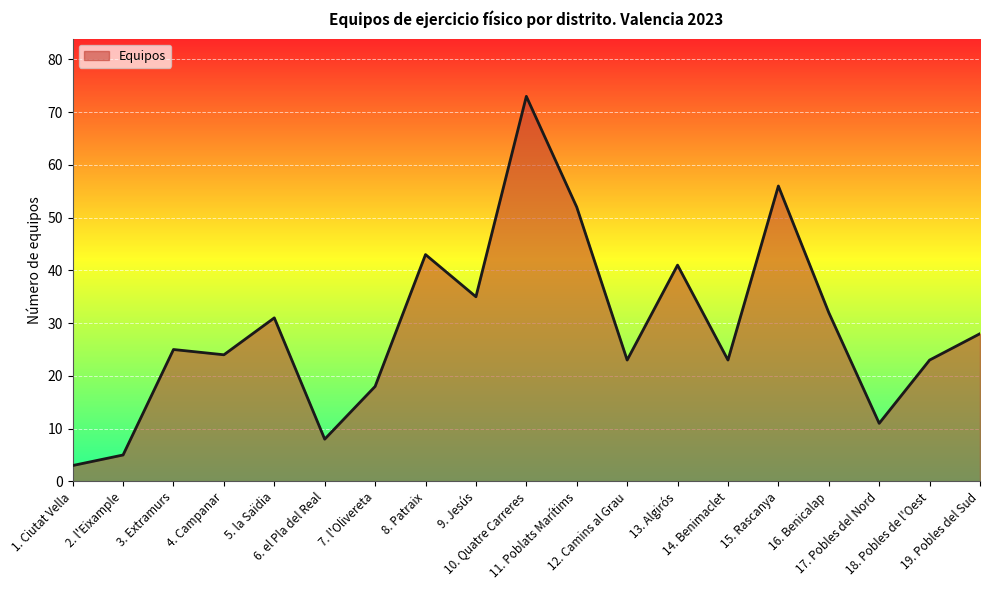

What is the change in value from 2. l'Eixample to 10. Quatre Carreres?

+68